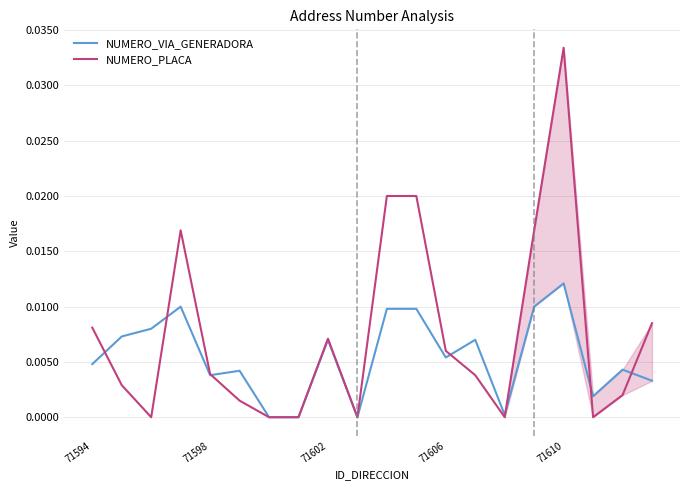

At which label does NUMERO_PLACA reach its peak?

71610